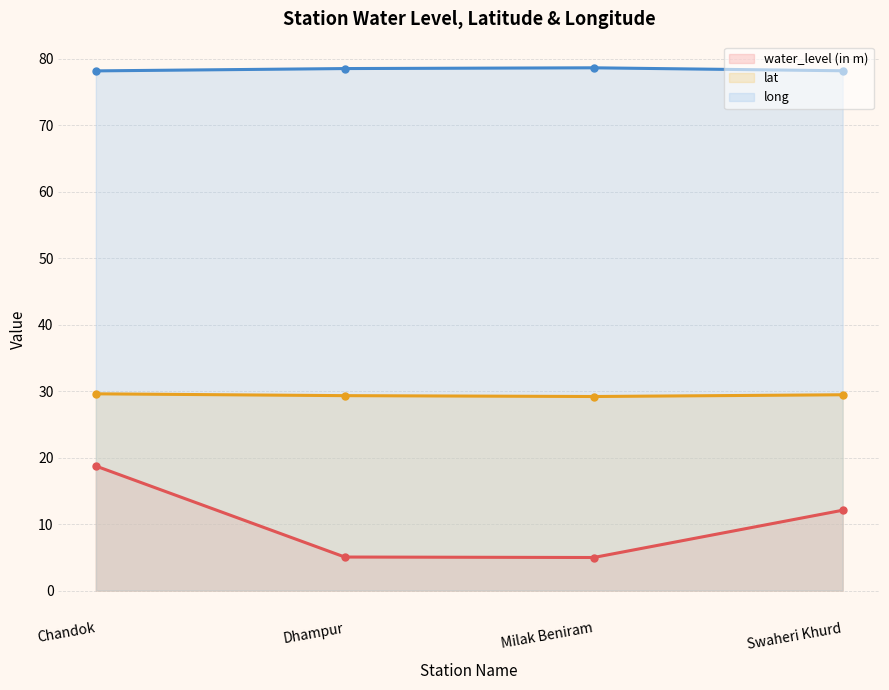

Where is the first local minimum for water_level (in m)?

Milak Beniram